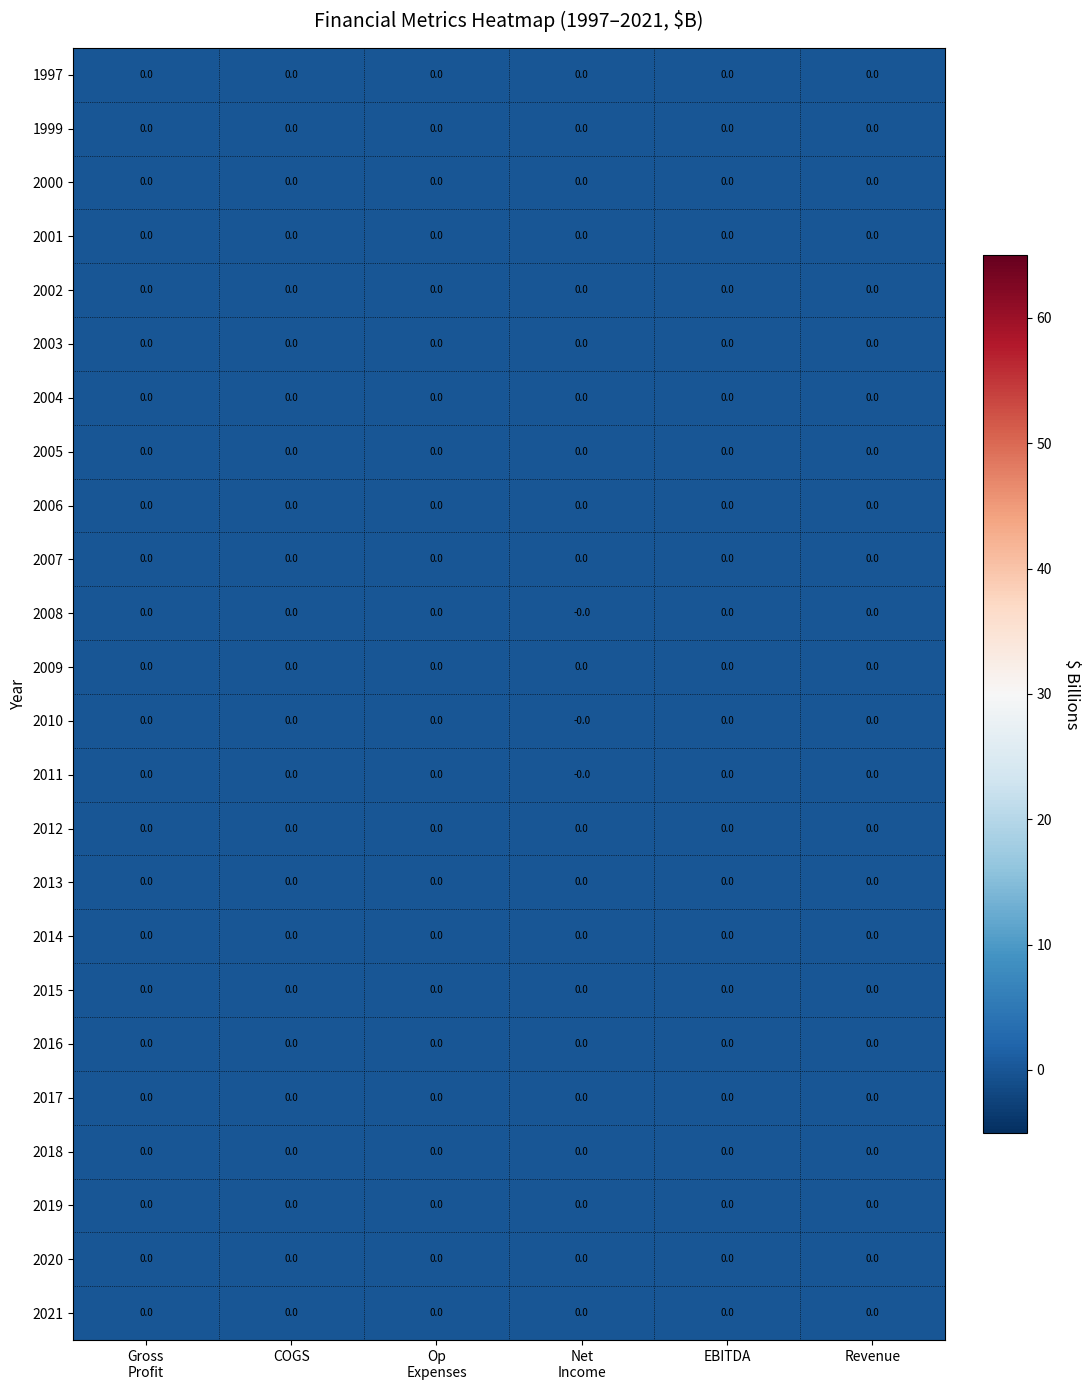

Count the number of data series in this chart.

24